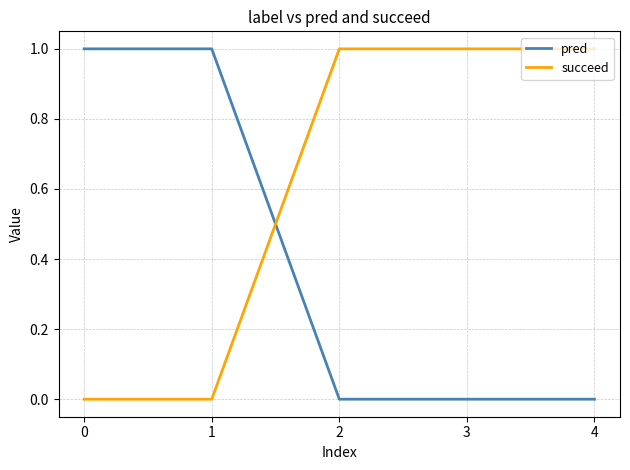

What is the total value across all series at 4?

1